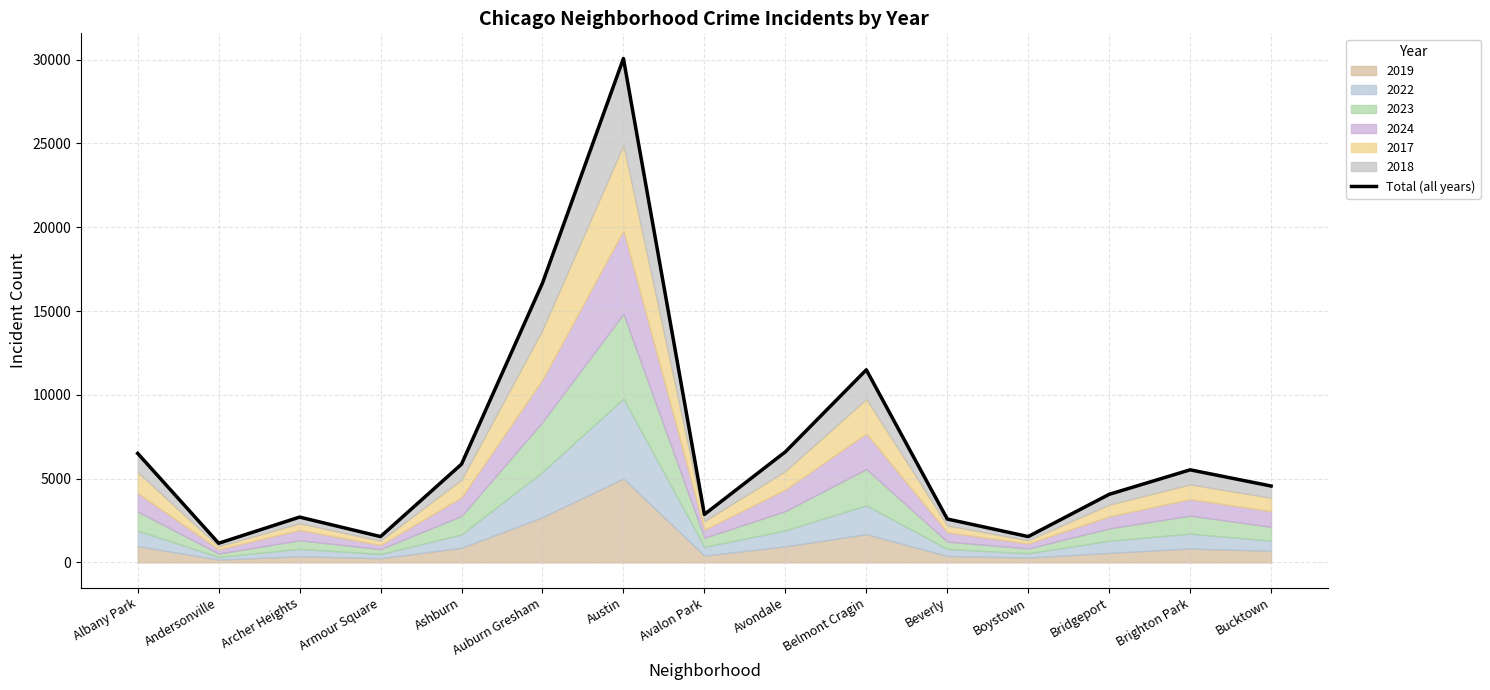

Does the chart have visible grid lines?

Yes